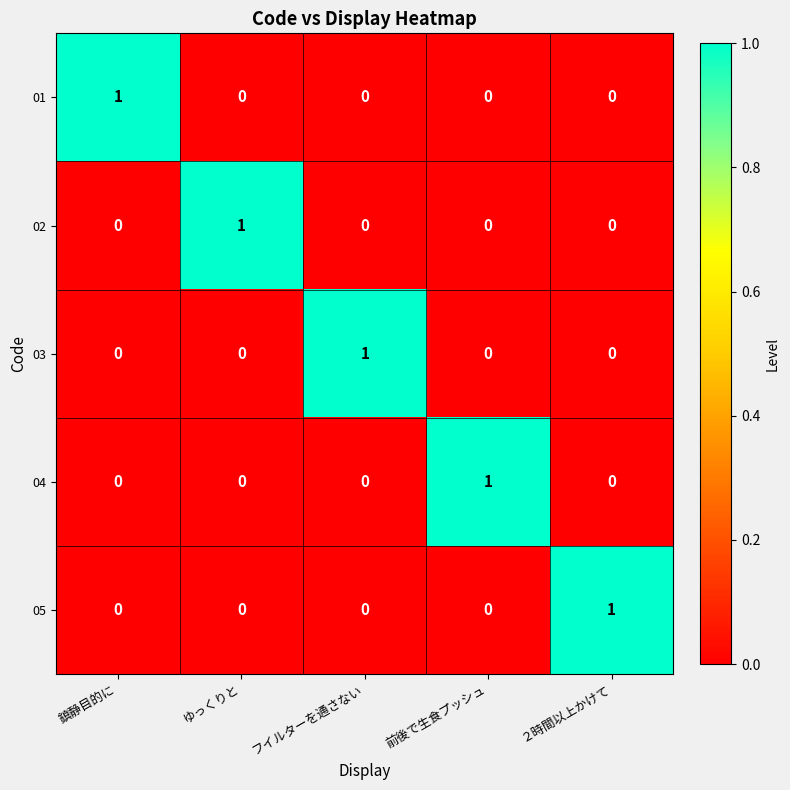

Which category has the highest value in the 04 series?

前後で生食プッシュ